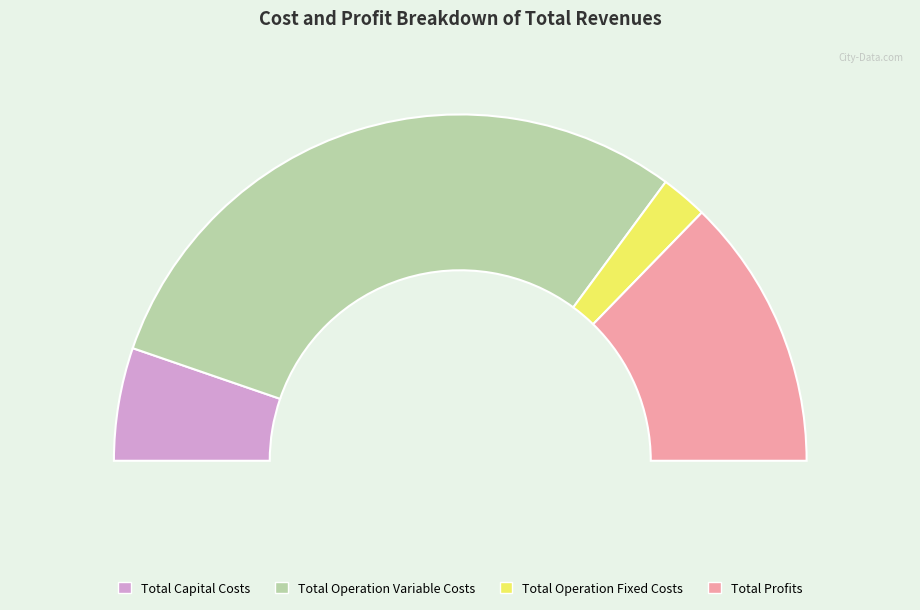

To the nearest percent, what is the difference between the Total Operation Fixed Costs and Total Profits slice percentages?

21%